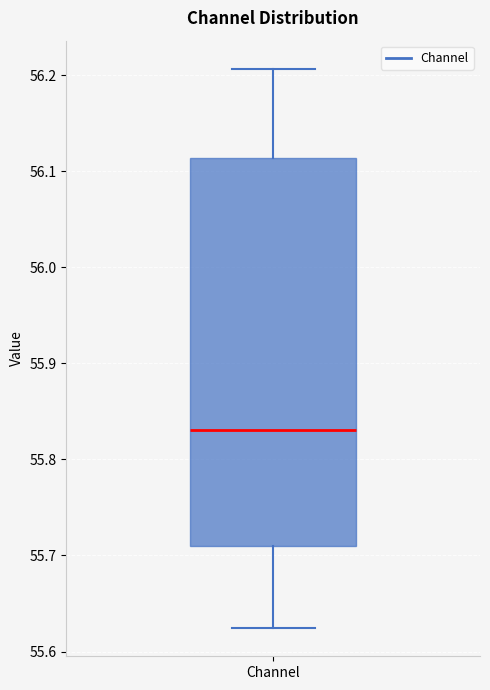

Transcribe this box plot: give where the median line is, the range the box spans, and where the two whiskers end, as read against the y-axis. The values are not printed on the chart, so give them approximately, as read against the axis.

median 55.83, box 55.71 to 56.11, whiskers 55.62 to 56.21